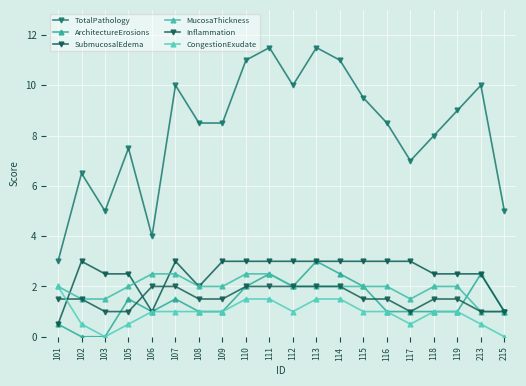

Reading left to right, list all the values displayed in this chart.

TotalPathology: 101=3.0	102=6.5	103=5.0	105=7.5	106=4.0	107=10.0	108=8.5	109=8.5	110=11.0	111=11.5	112=10.0	113=11.5	114=11.0	115=9.5	116=8.5	117=7.0	118=8.0	119=9.0	213=10.0	215=5.0
ArchitectureErosions: 101=0.5	102=0.0	103=0.0	105=1.5	106=1.0	107=1.5	108=1.0	109=1.0	110=2.0	111=2.5	112=2.0	113=3.0	114=2.5	115=2.0	116=1.0	117=1.0	118=1.0	119=1.0	213=2.5	215=1.0
SubmucosalEdema: 101=0.5	102=3.0	103=2.5	105=2.5	106=1.0	107=3.0	108=2.0	109=3.0	110=3.0	111=3.0	112=3.0	113=3.0	114=3.0	115=3.0	116=3.0	117=3.0	118=2.5	119=2.5	213=2.5	215=1.0
MucosaThickness: 101=2.0	102=1.5	103=1.5	105=2.0	106=2.5	107=2.5	108=2.0	109=2.0	110=2.5	111=2.5	112=2.0	113=2.0	114=2.0	115=2.0	116=2.0	117=1.5	118=2.0	119=2.0	213=1.0	215=1.0
Inflammation: 101=1.5	102=1.5	103=1.0	105=1.0	106=2.0	107=2.0	108=1.5	109=1.5	110=2.0	111=2.0	112=2.0	113=2.0	114=2.0	115=1.5	116=1.5	117=1.0	118=1.5	119=1.5	213=1.0	215=1.0
CongestionExudate: 101=2.0	102=0.5	103=0.0	105=0.5	106=1.0	107=1.0	108=1.0	109=1.0	110=1.5	111=1.5	112=1.0	113=1.5	114=1.5	115=1.0	116=1.0	117=0.5	118=1.0	119=1.0	213=0.5	215=0.0